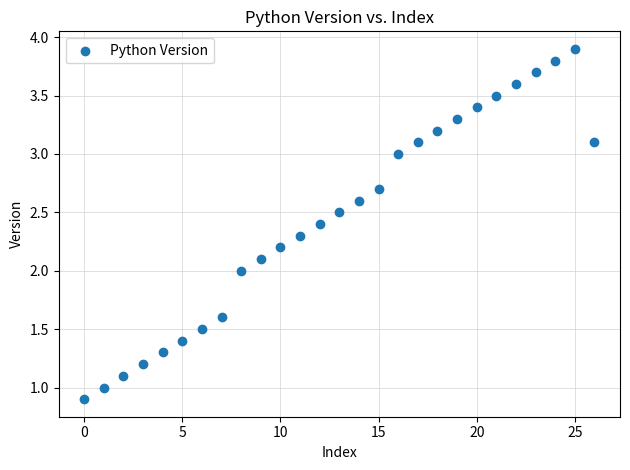

What is the range of Y values (max minus min)?

3.0